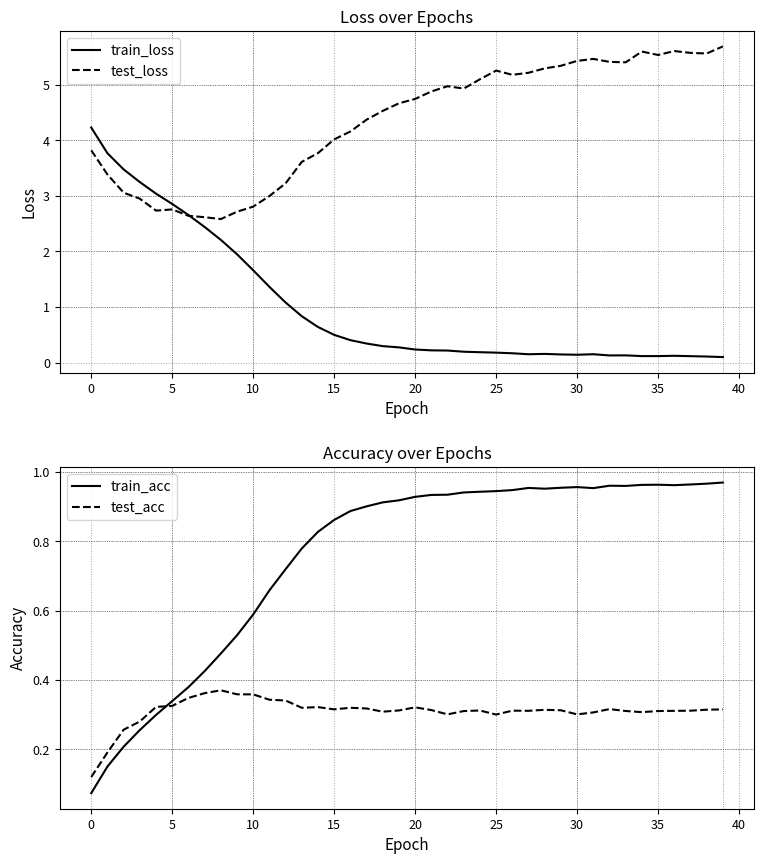

What is the maximum value shown in the chart?

5.7